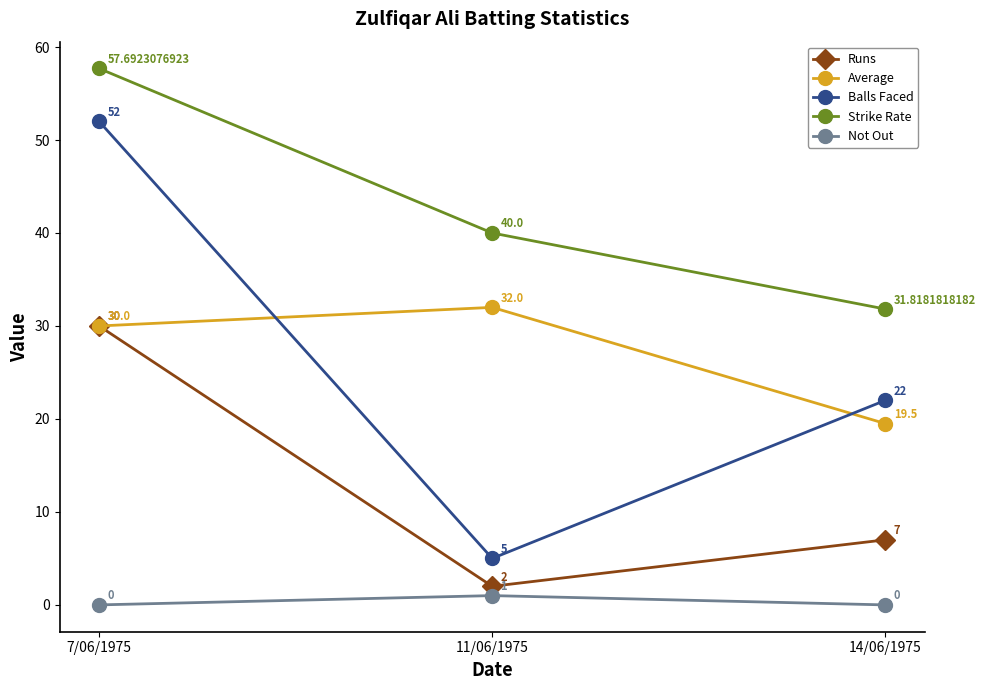

At how many categories does at least one series exceed 35?

2